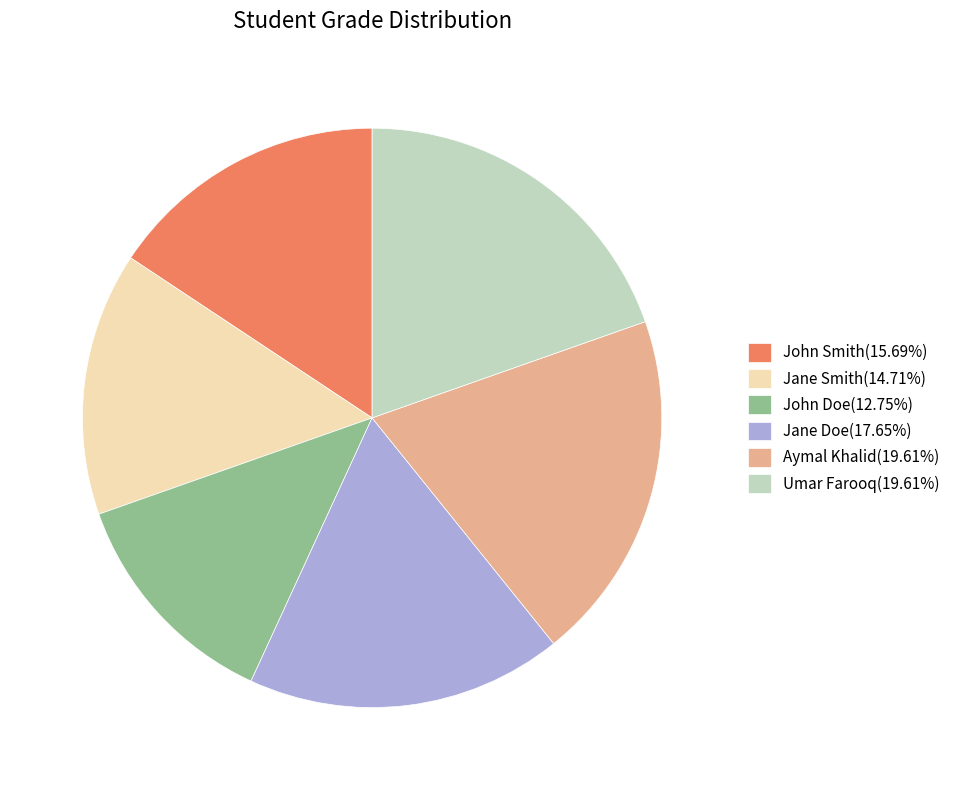

The John Doe slice represents 23% of the pie. True or false?

False